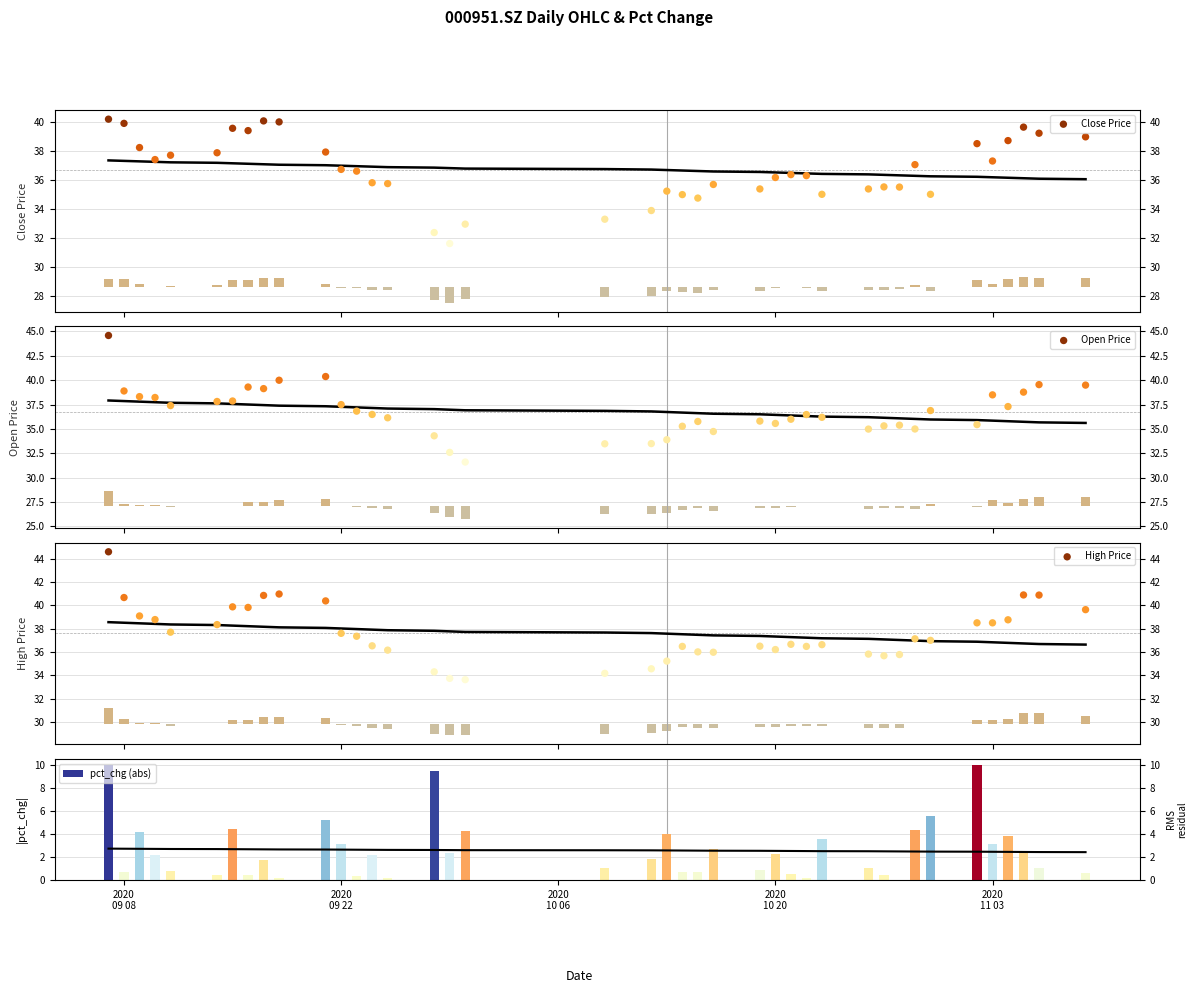

Which series has the largest total across all categories?

High Price